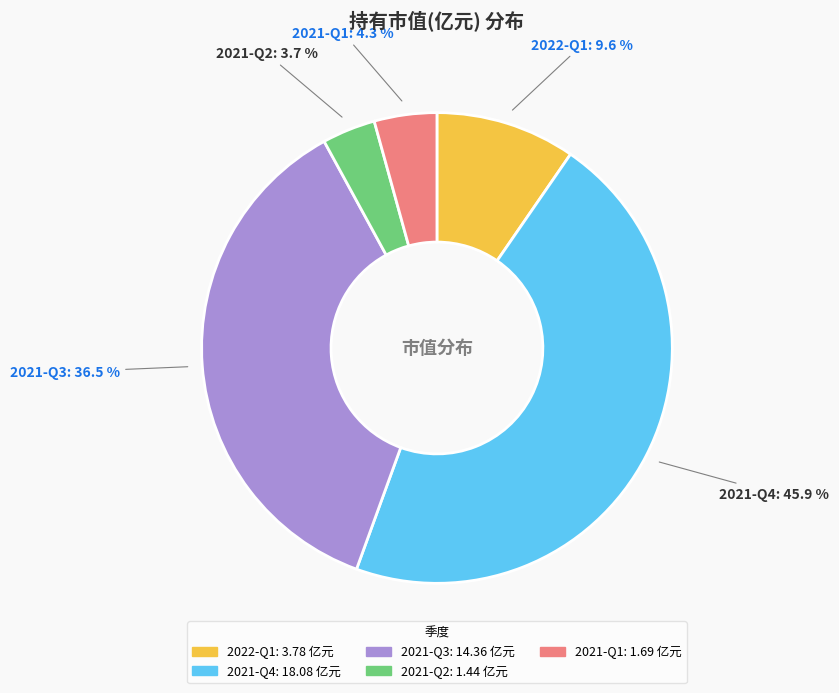

How many segments does this pie chart have?

5